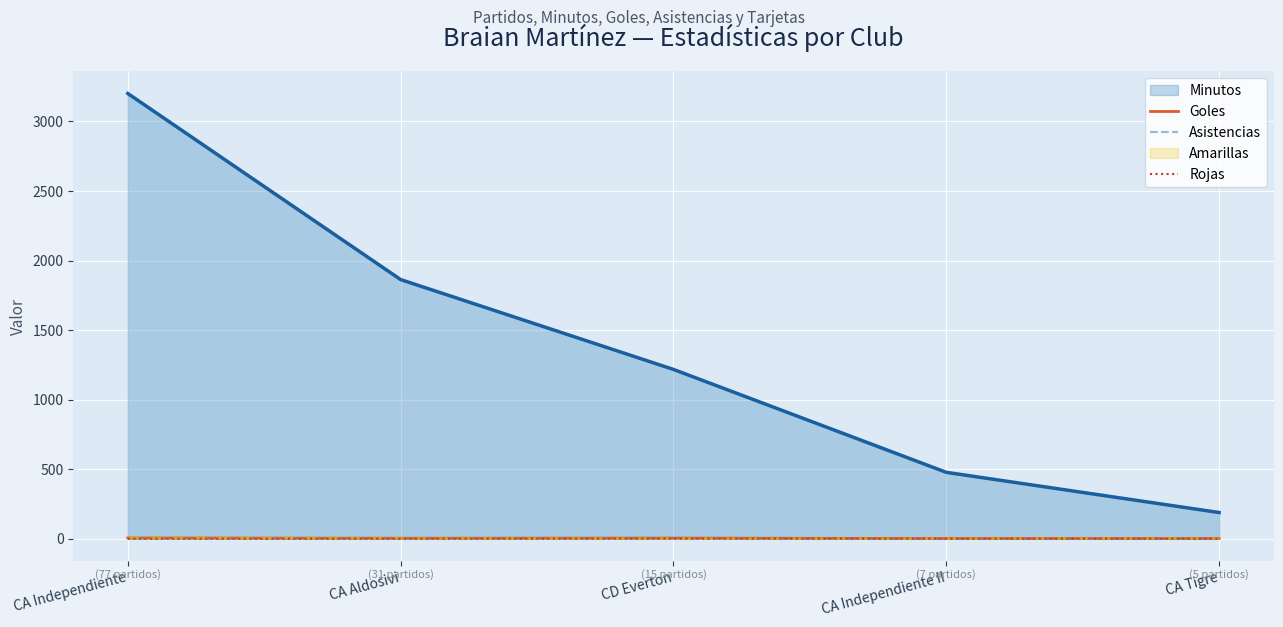

Count the Goles values in the range 1 to 4.

4